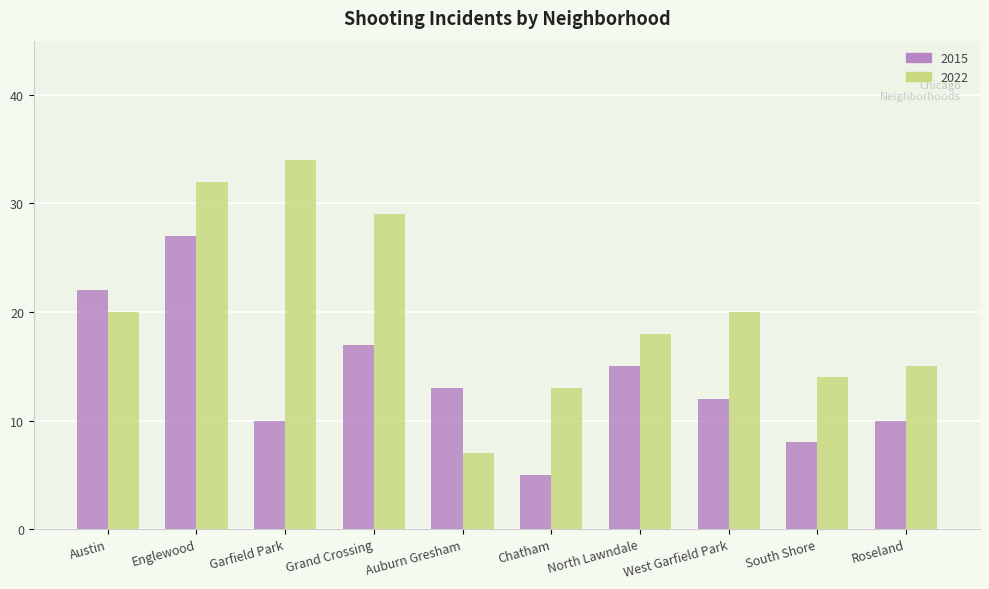

What is the value of the 2015 bar at the 5th from the left?

13